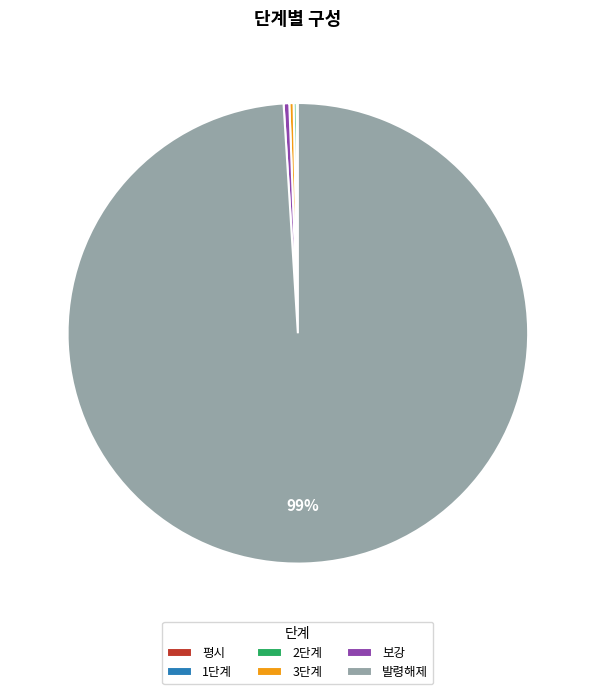

What is the majority slice?

발령해제